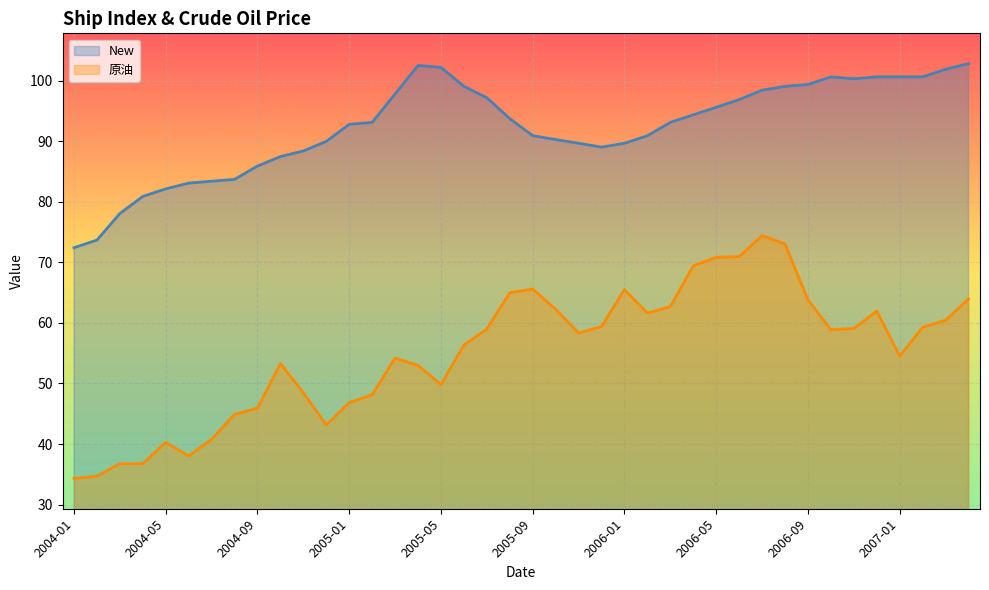

What is the label of the 32nd point from the right?

2004-09